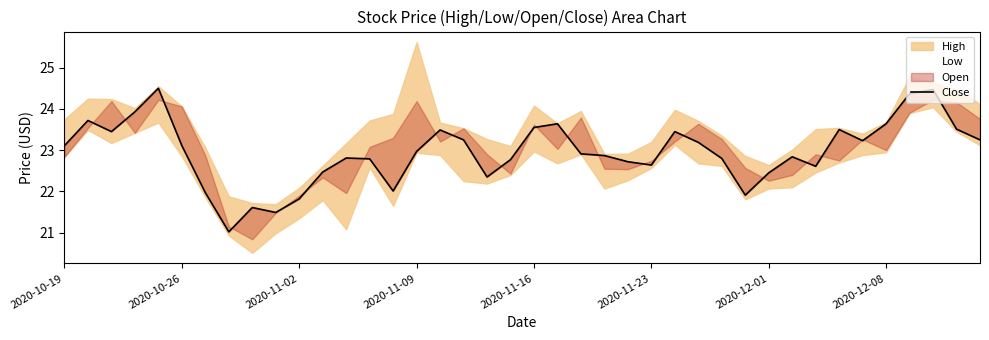

What is the sum of the values at 29 and 13?

44.7